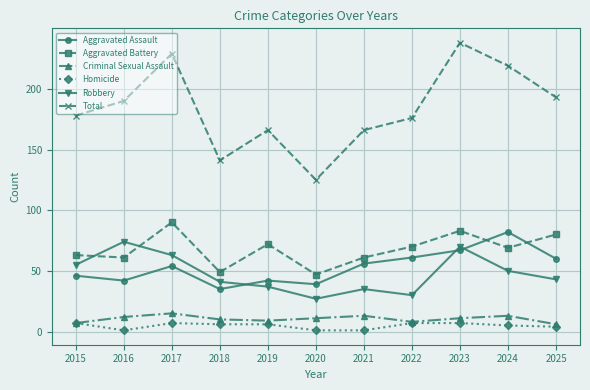

What value does the Aggravated Battery series have at 2022?

70